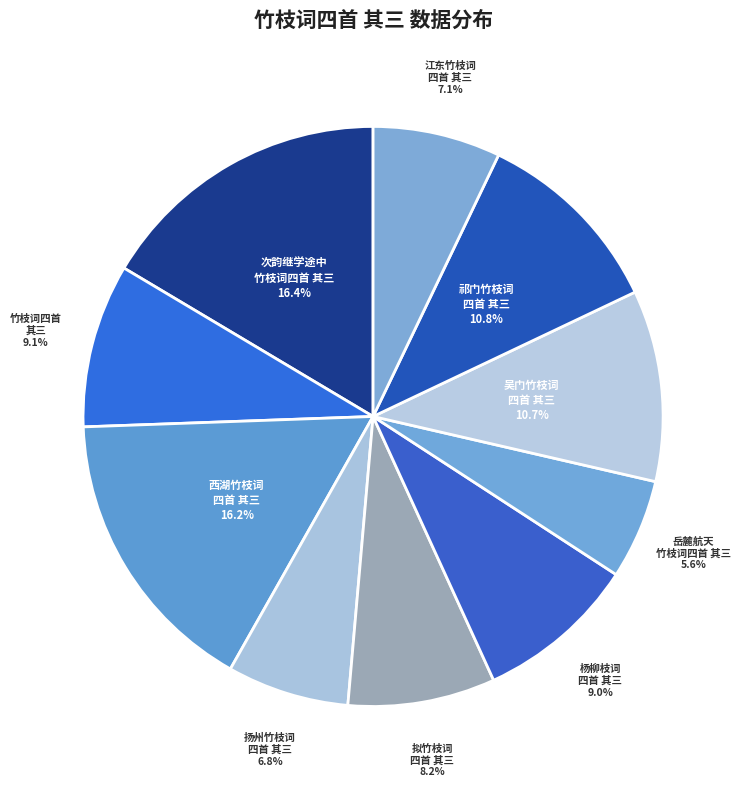

How many slices are in this pie chart?

10